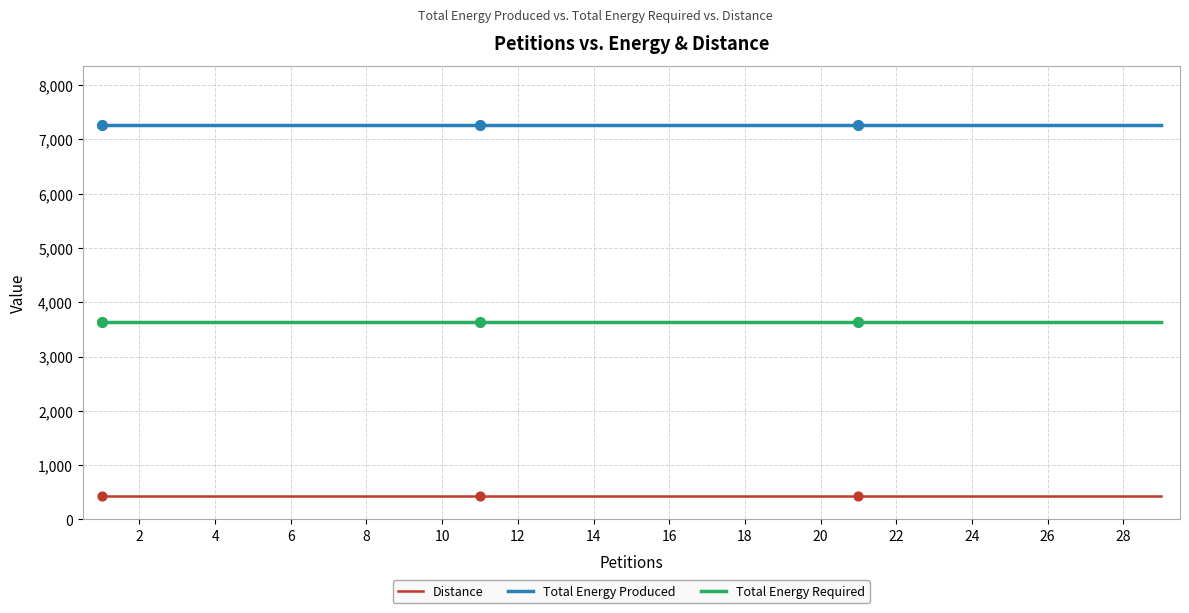

Rank the series by their maximum value, from lowest to highest.

Distance, Total Energy Required, Total Energy Produced